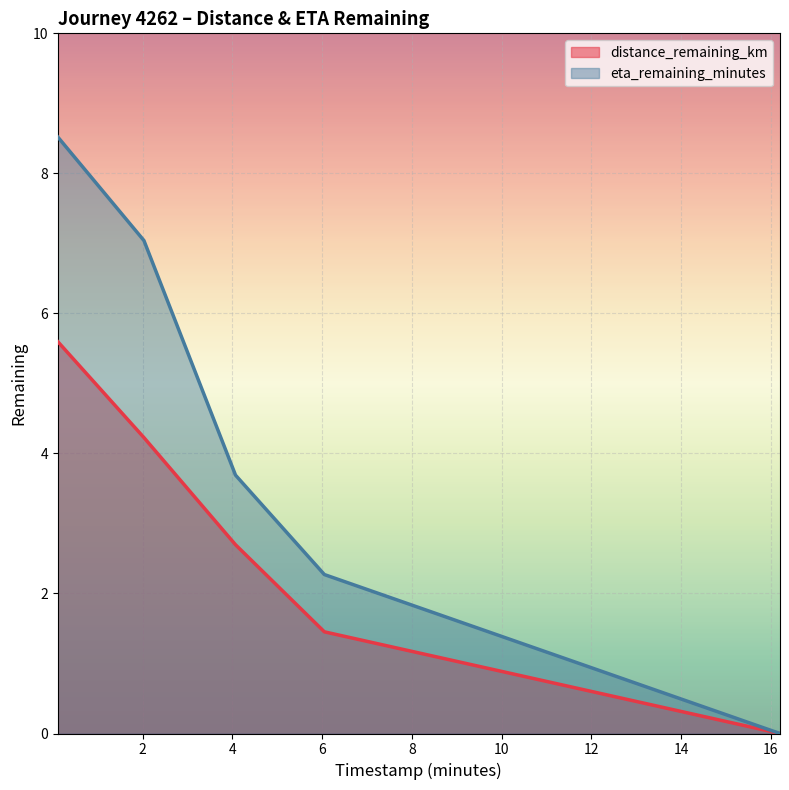

Which category has the highest value in the distance_remaining_km series?

0.11